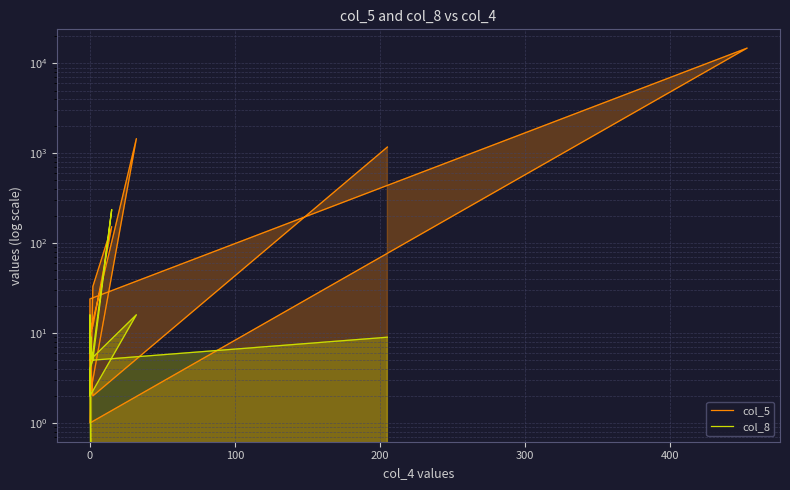

True or false: col_5 and col_8 cross at least once.

True